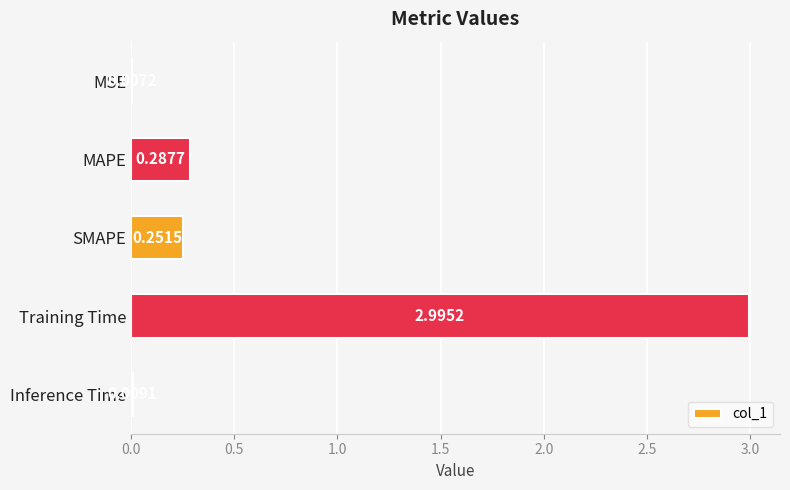

Which label corresponds to the largest value in the chart?

Training Time